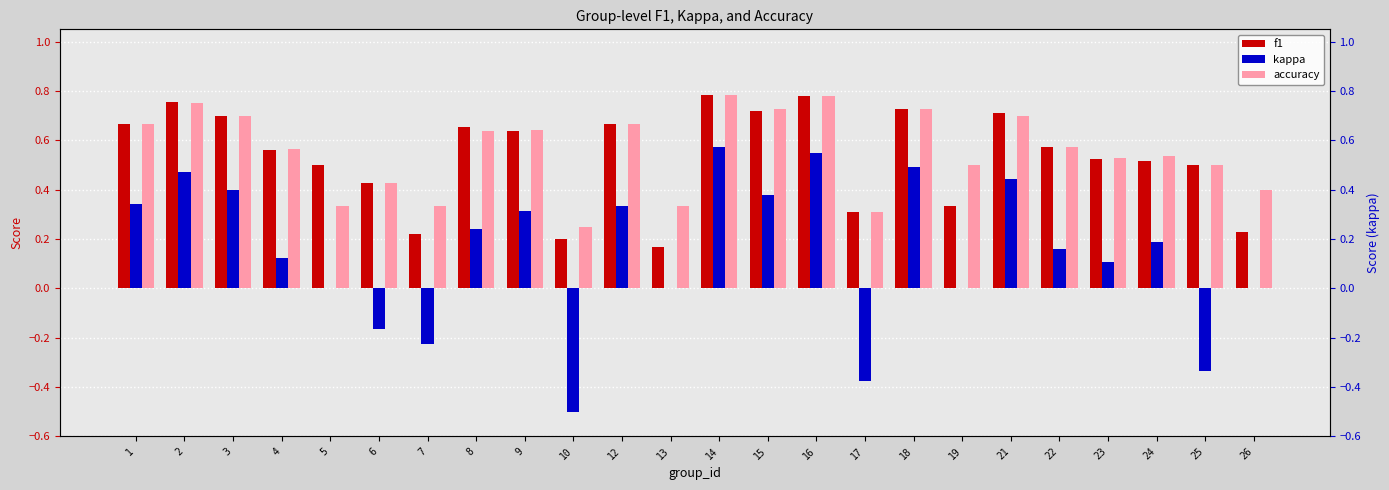

The accuracy series shows 0.7 at 12. True or false?

True